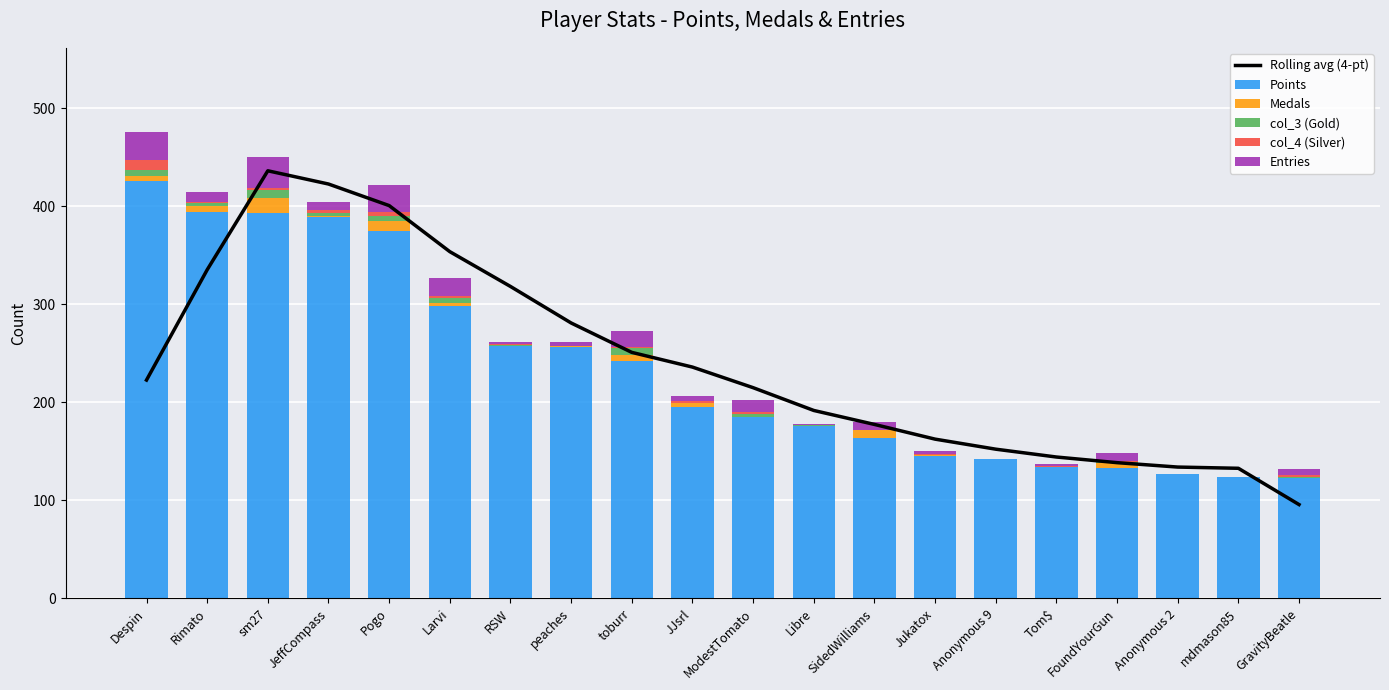

Read the col_4 (Silver) value at GravityBeatle.

2.0